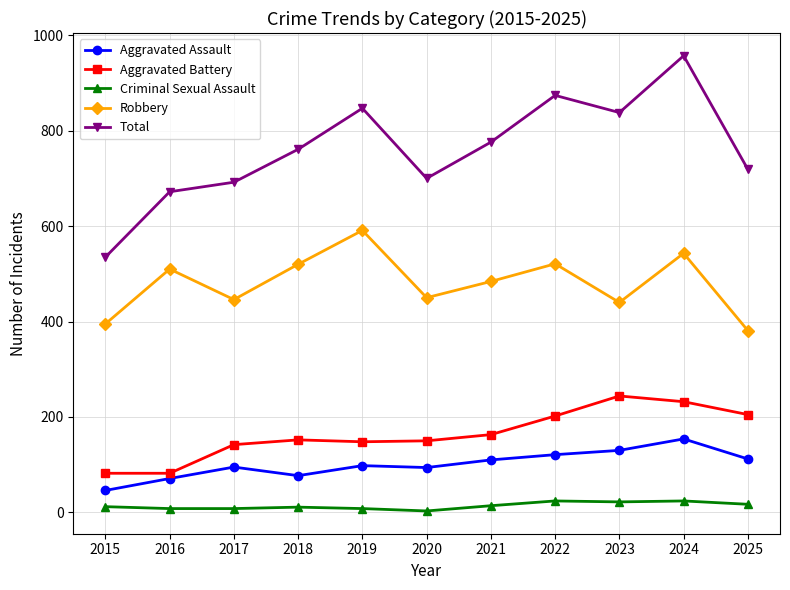

True or false: Aggravated Assault and Total cross at least once.

False